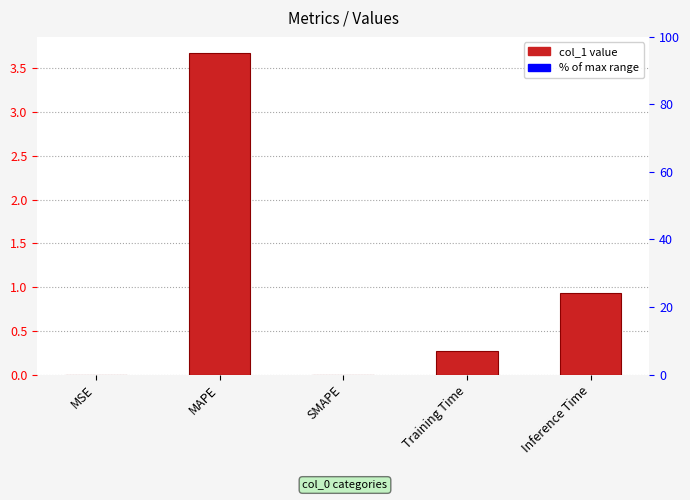

Read the value at MAPE.

3.7